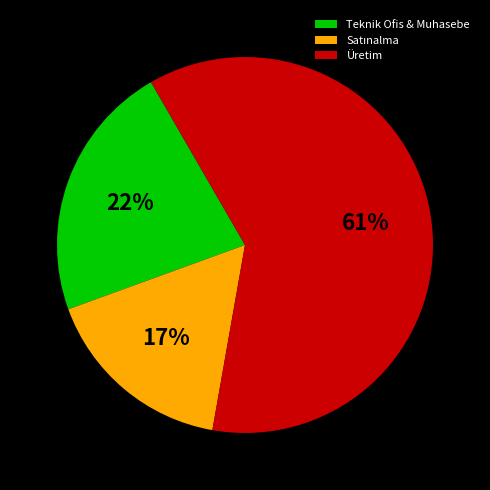

Which has a higher value, Üretim or Teknik Ofis & Muhasebe?

Üretim